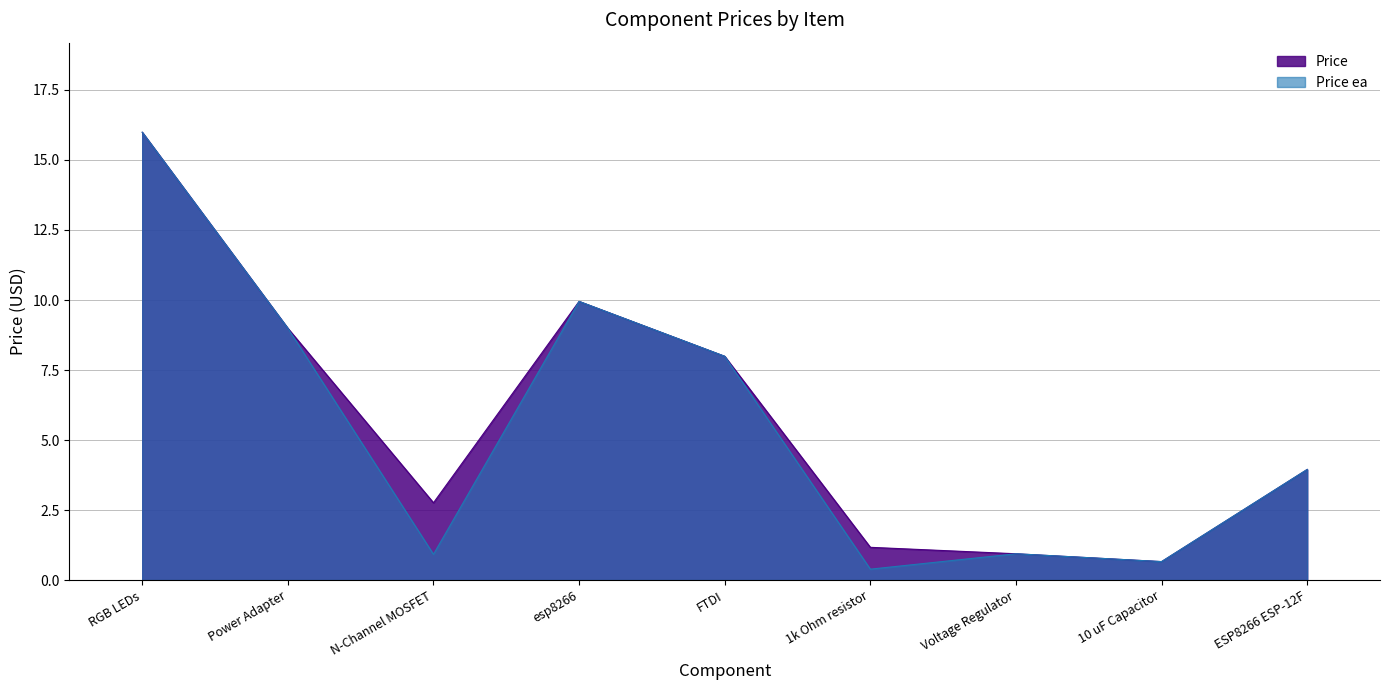

Which series has the widest spread of values?

Price ea